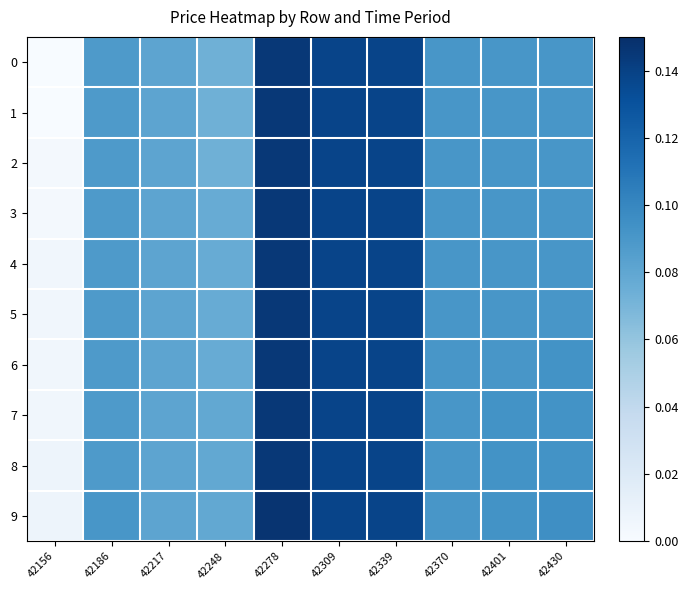

What is the total value across all series at 42217?

0.8